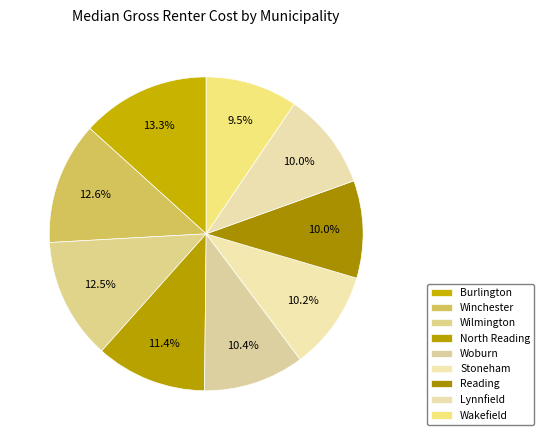

Combined, do Woburn and Burlington account for over 50%?

No